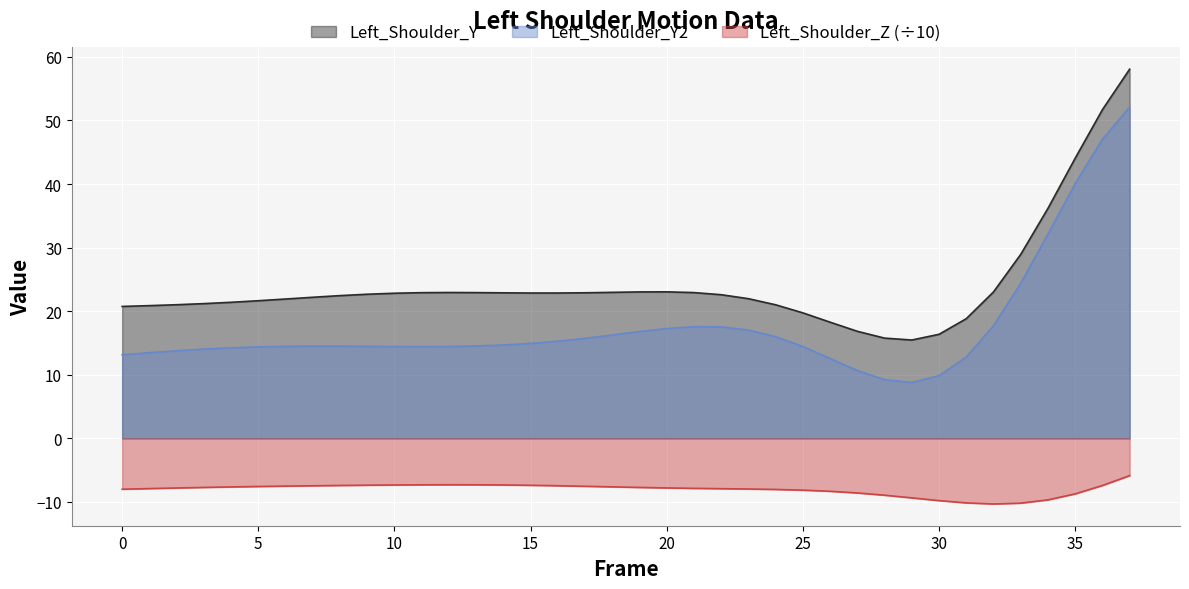

What is the average value of the Left_Shoulder_Y2 series?

17.6